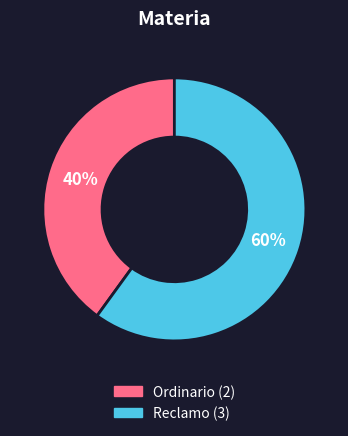

To the nearest percent, what percentage of the pie is Ordinario?

40%